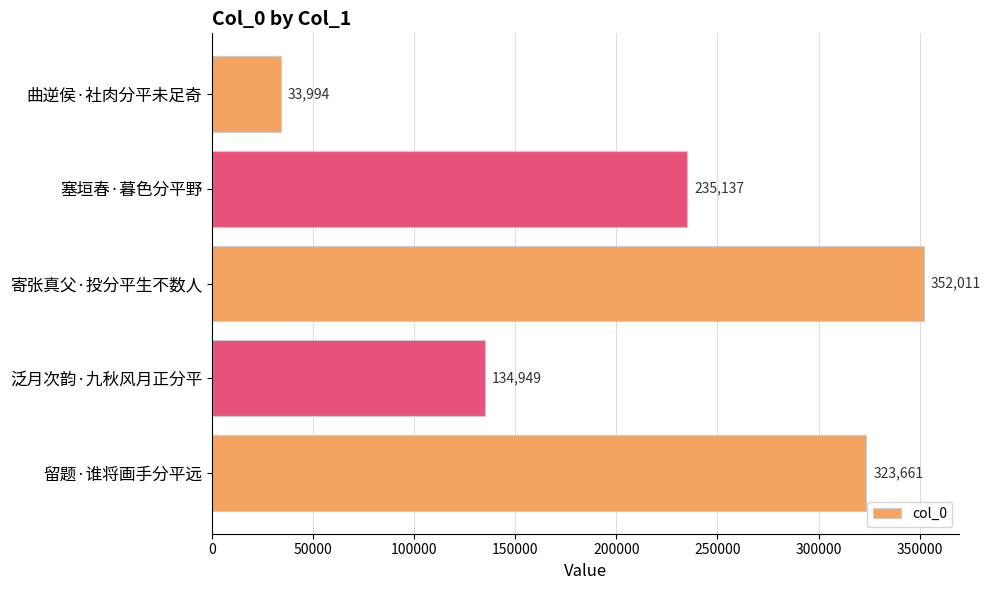

What is the maximum value shown in the chart?

352011